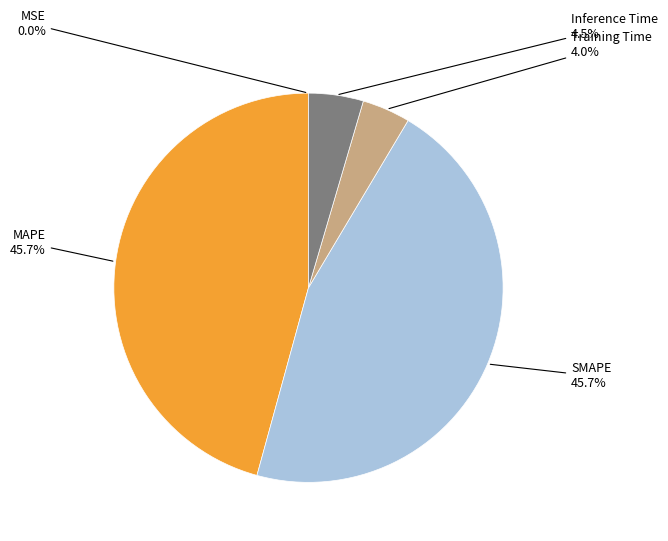

Is there a majority slice in this chart?

No